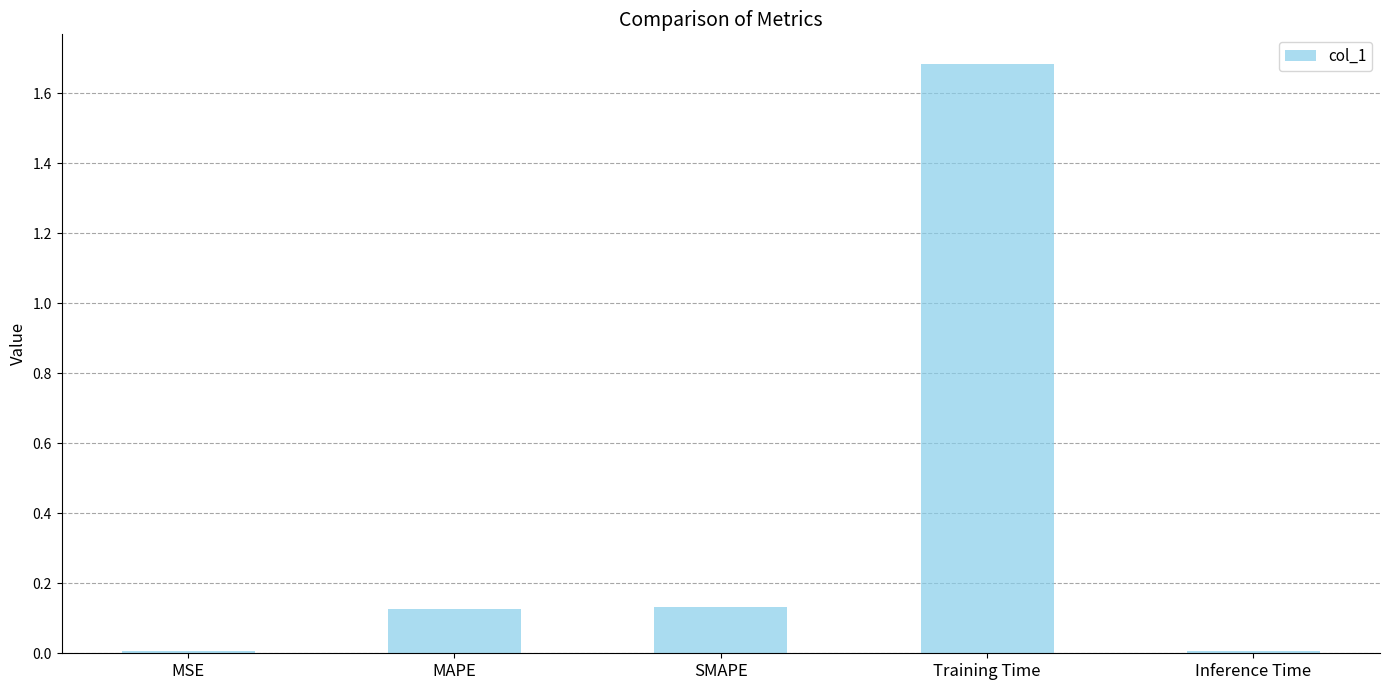

What is the average value?

0.4